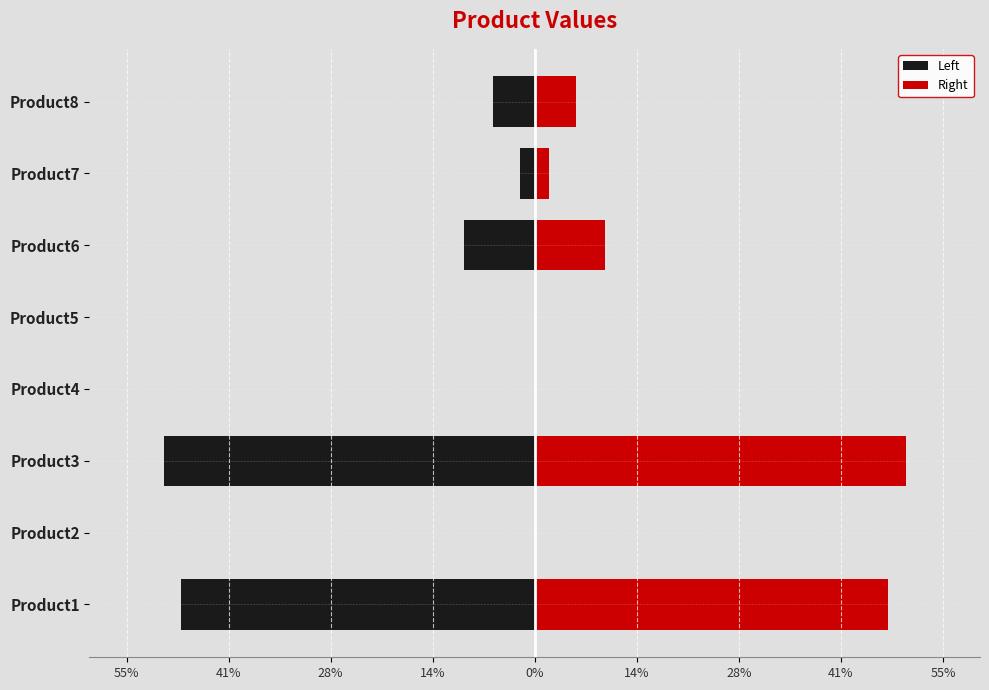

Which series changed the most between Product1 and Product6?

Left